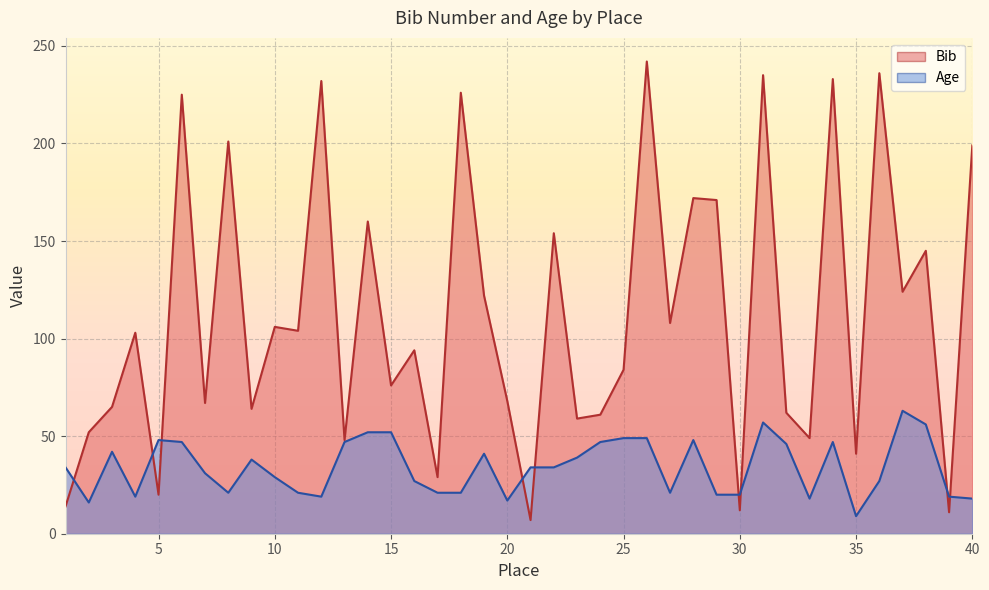

Is the value of Bib at 24 greater than the value of Age at 26?

Yes